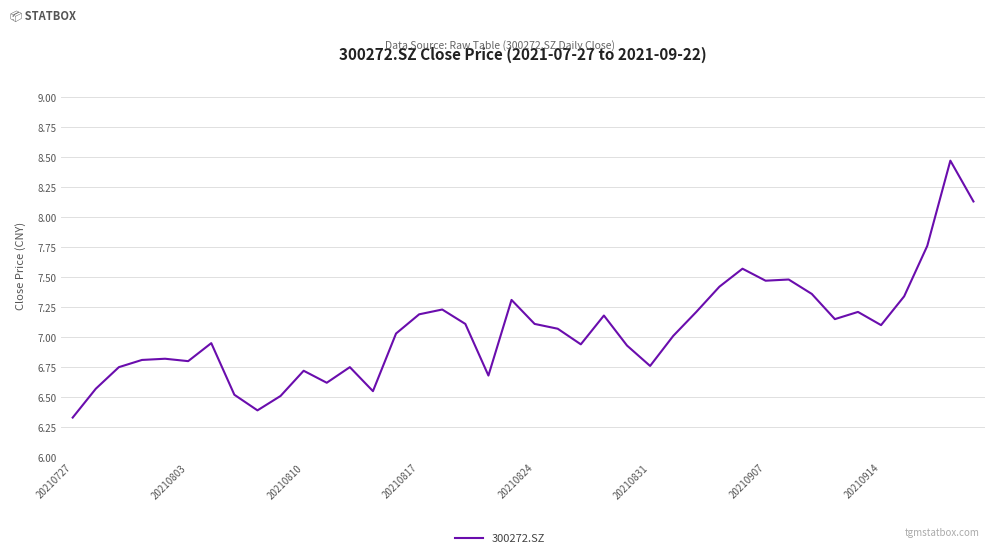

What is the greatest value displayed?

8.5